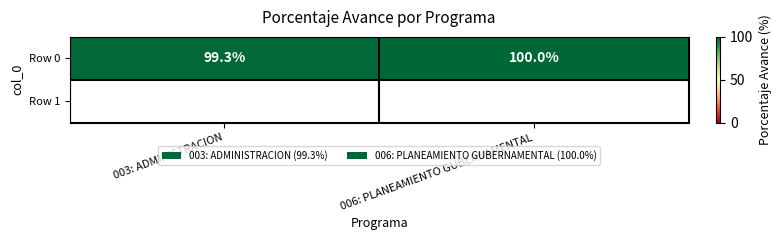

What is the sum of all values?

199.3